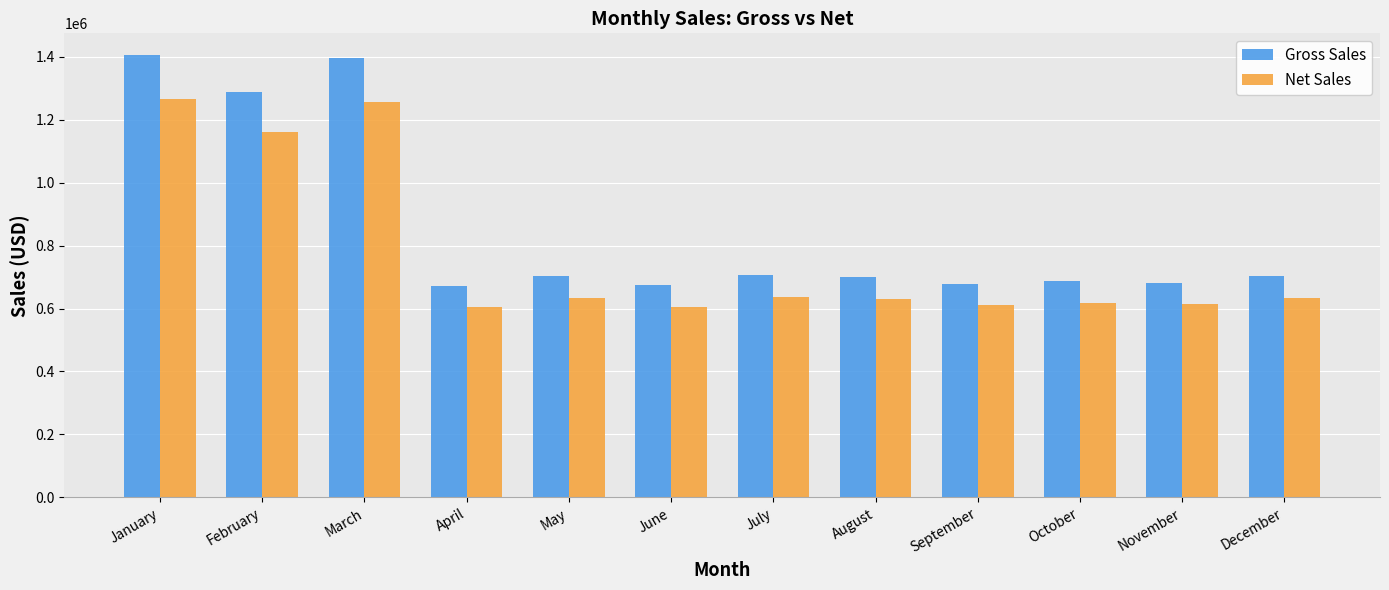

How many data points in Gross Sales are less than 702475?

6